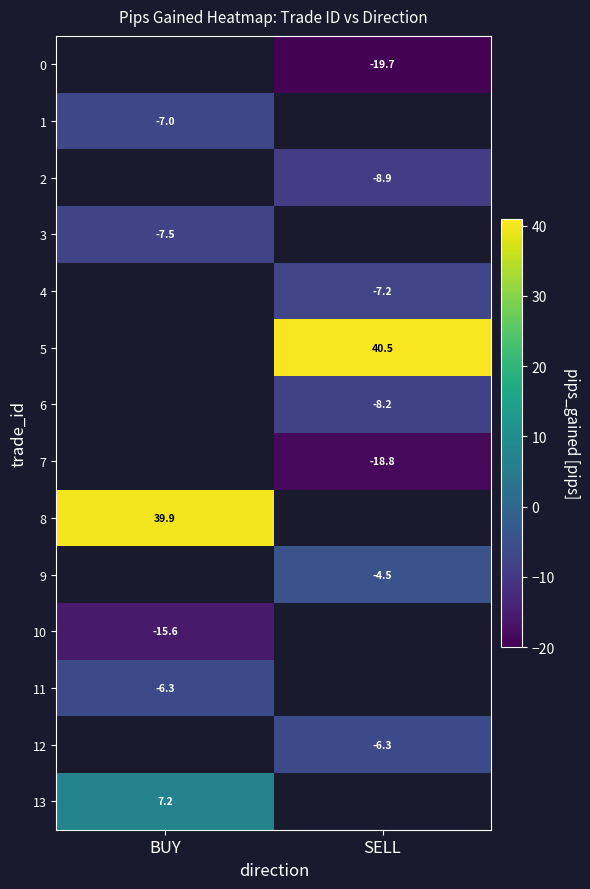

What is the maximum value shown in the chart?

40.5